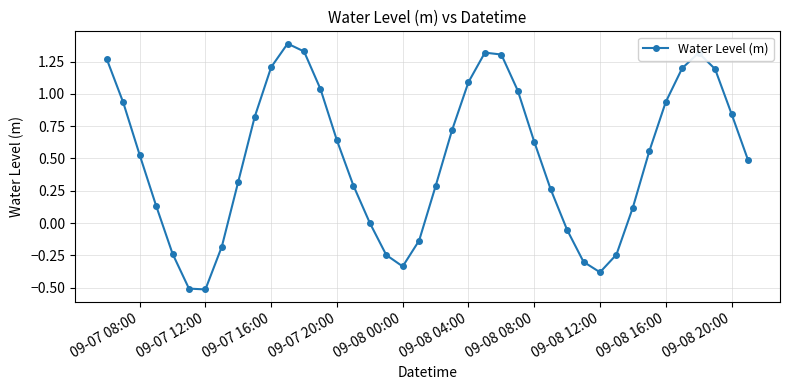

How many points are higher than both their immediate neighbors (excluding endpoints)?

3